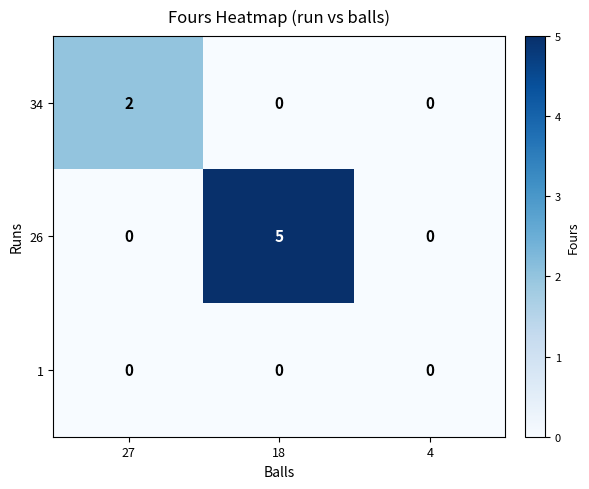

Rank the series by their maximum value, from highest to lowest.

26, 34, 1